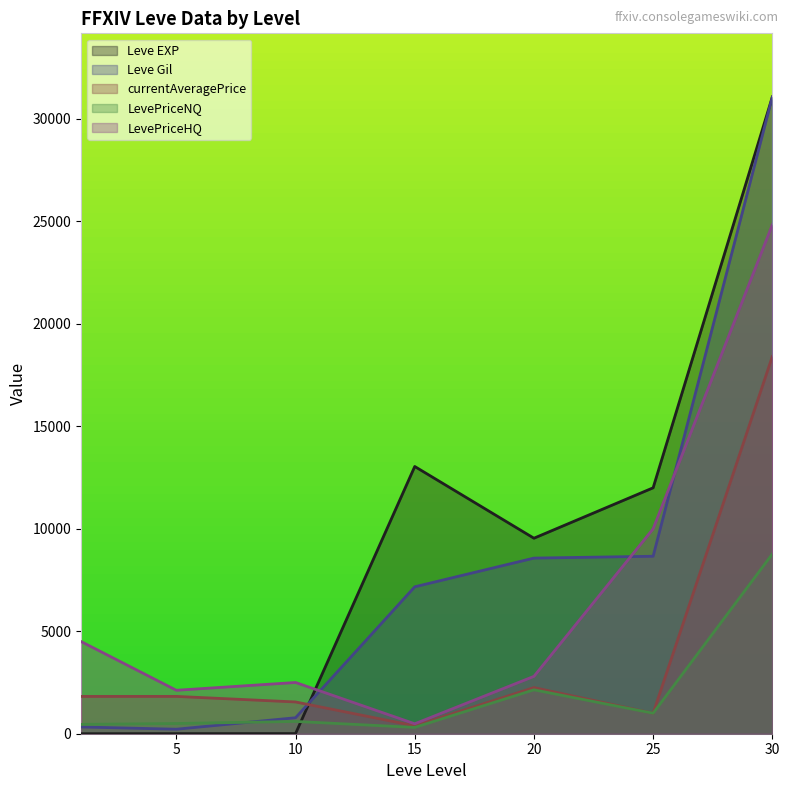

Rank the series at 25 from lowest to highest value.

currentAveragePrice, LevePriceNQ, Leve Gil, LevePriceHQ, Leve EXP